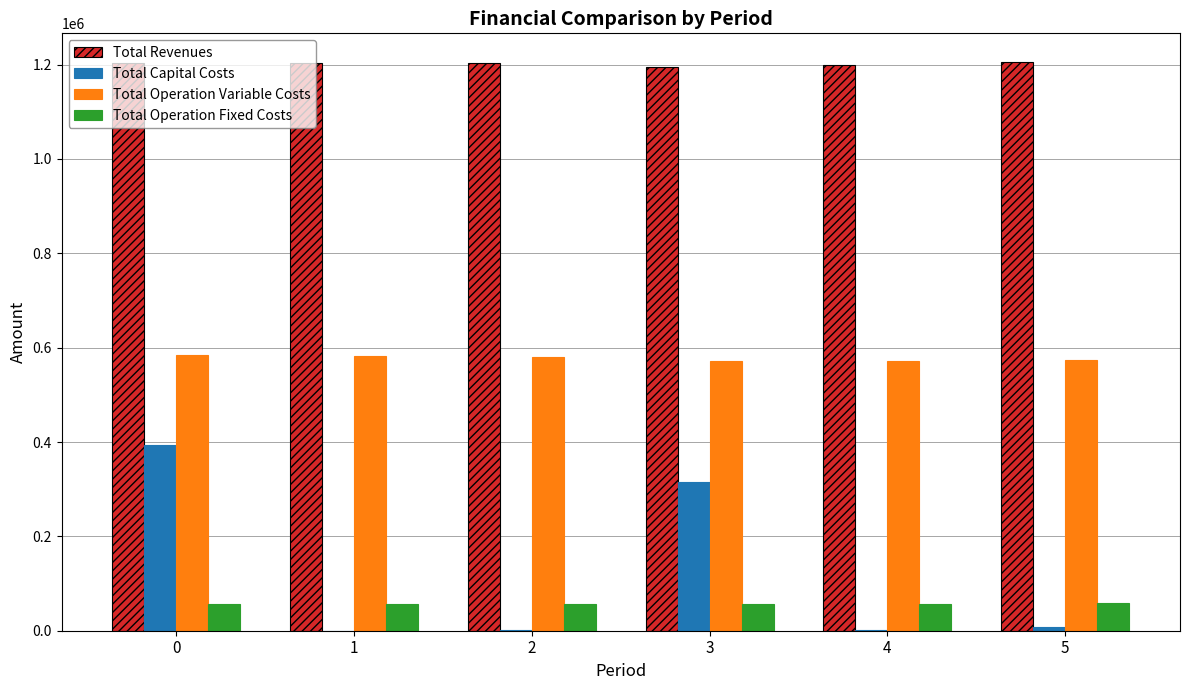

What is the sum of all Total Capital Costs values?

719570.0